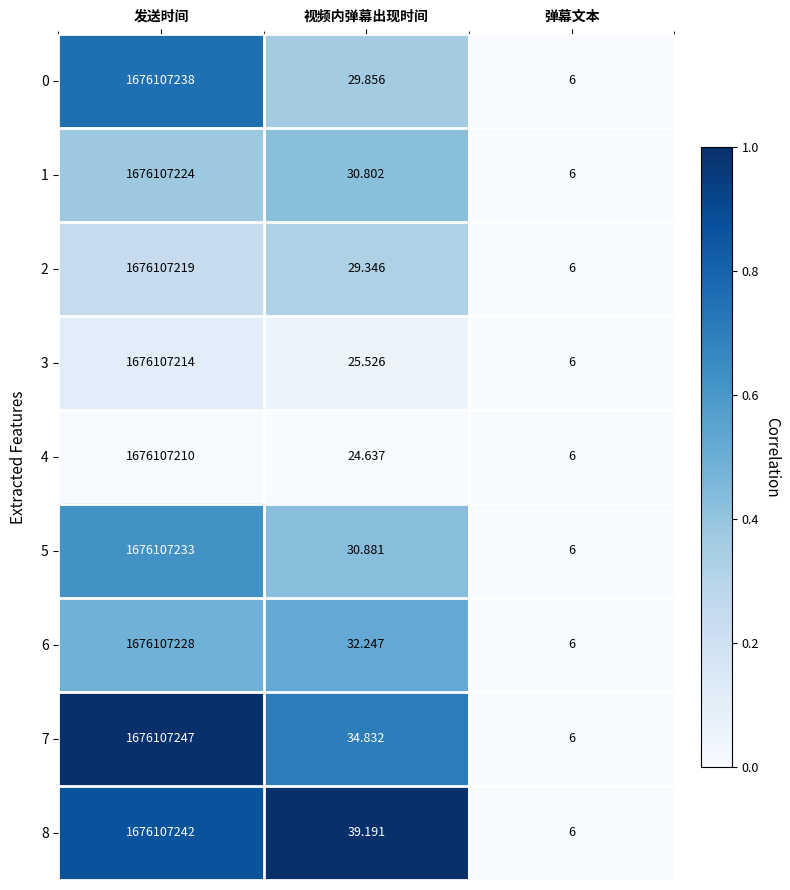

At which category is the sum across all series the highest?

发送时间